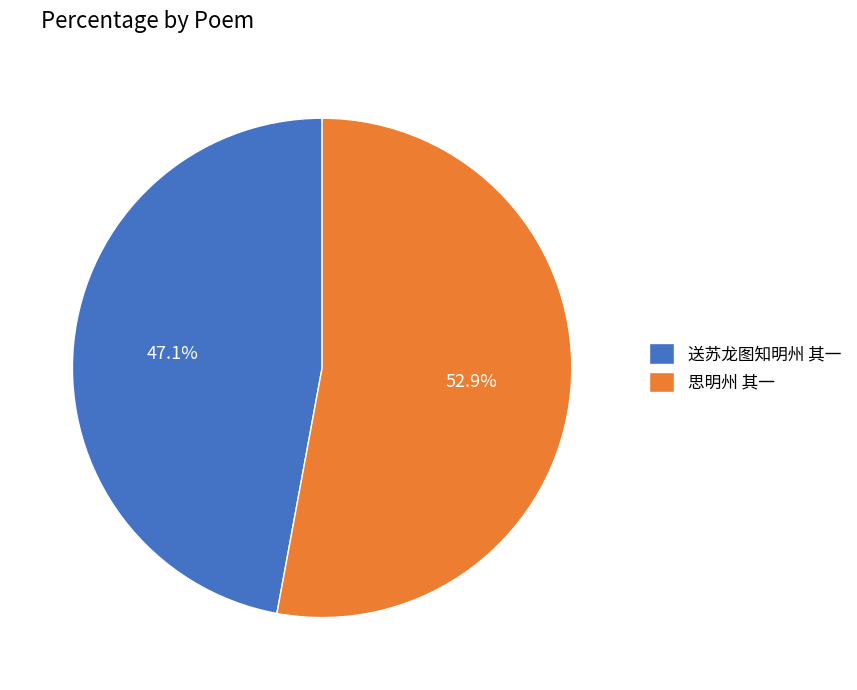

To the nearest percent, what percentage of the pie is 思明州 其一?

53%